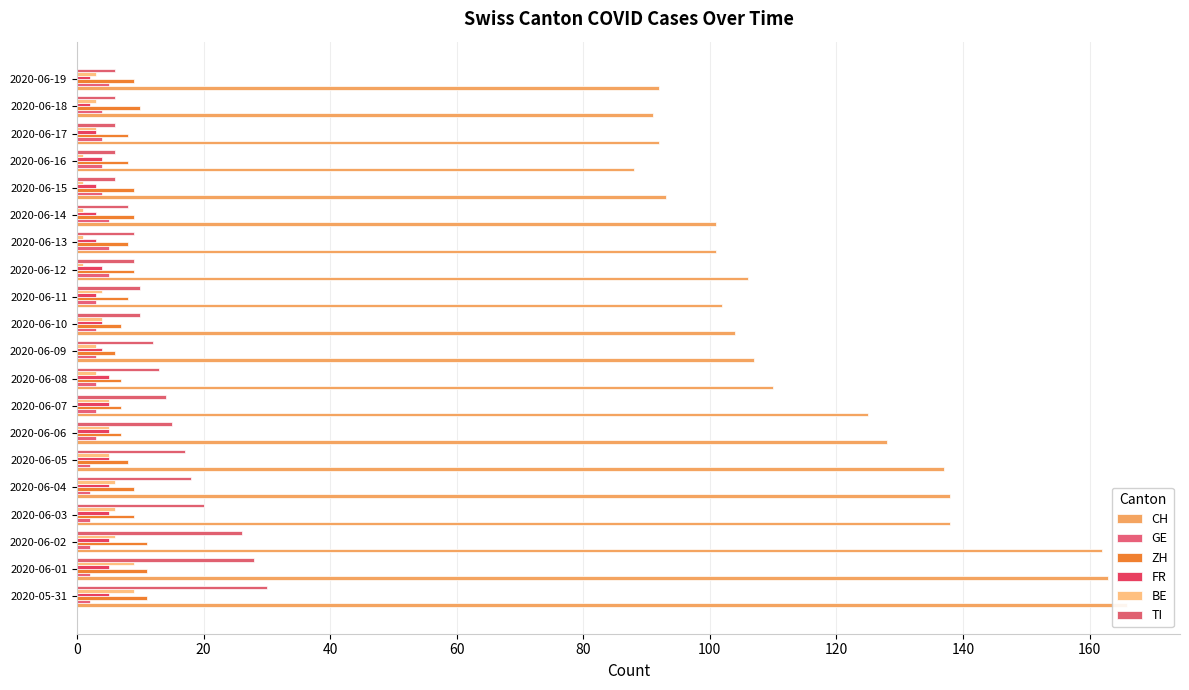

How many groups of bars are there?

20